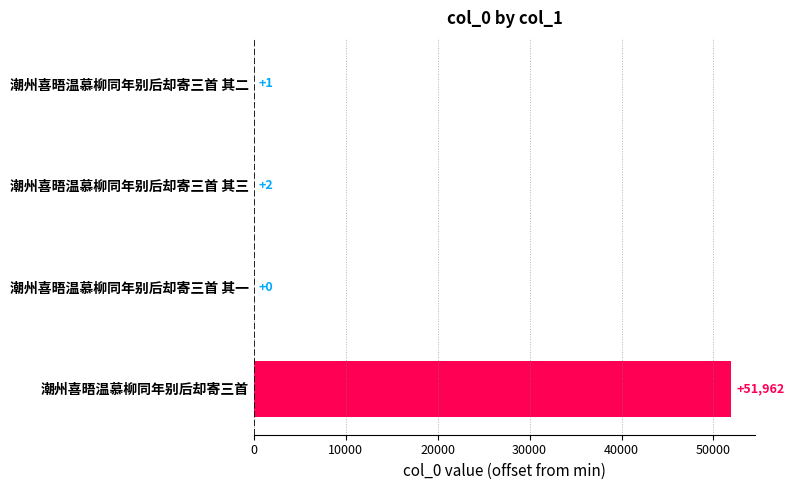

What is the maximum value shown in the chart?

51962